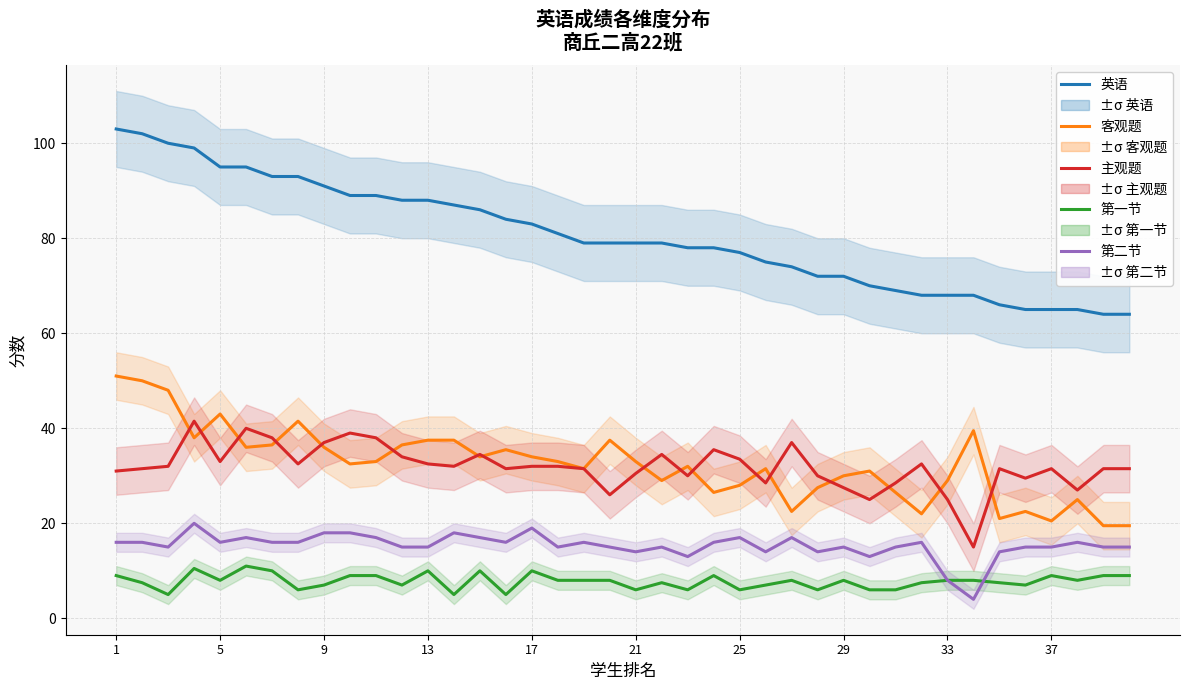

At which category is the sum across all series the highest?

1